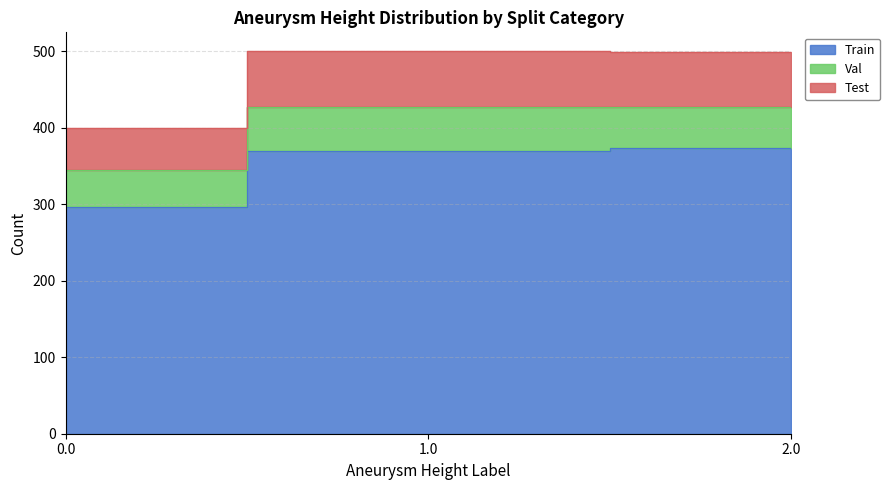

Between Val_2 and Train_2, which is larger?

Train_2